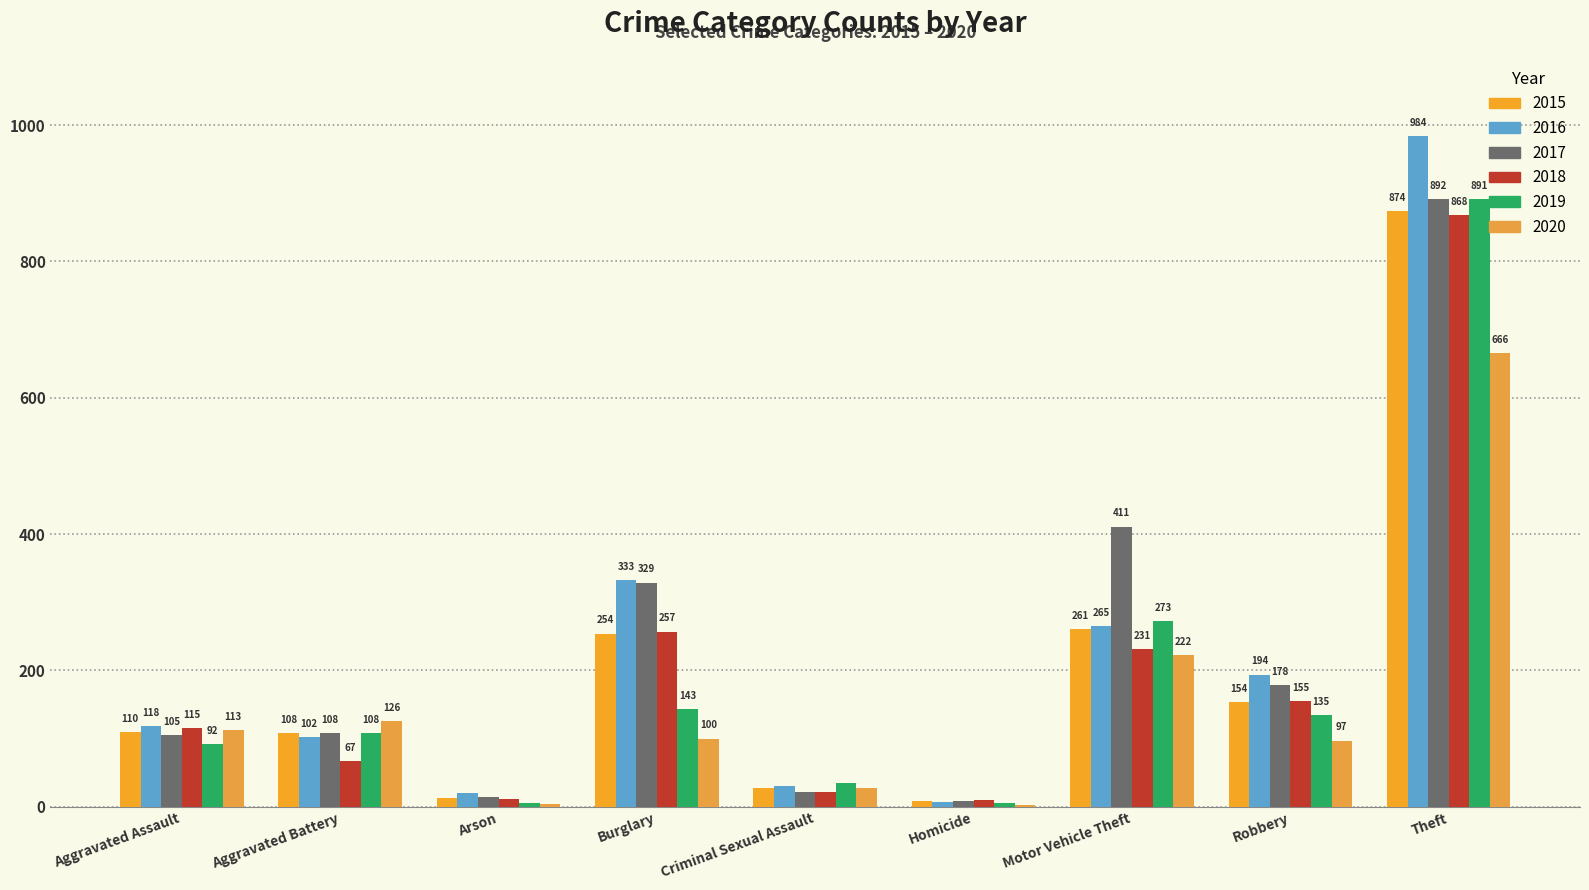

What is the highest value of the 2019 series?

891